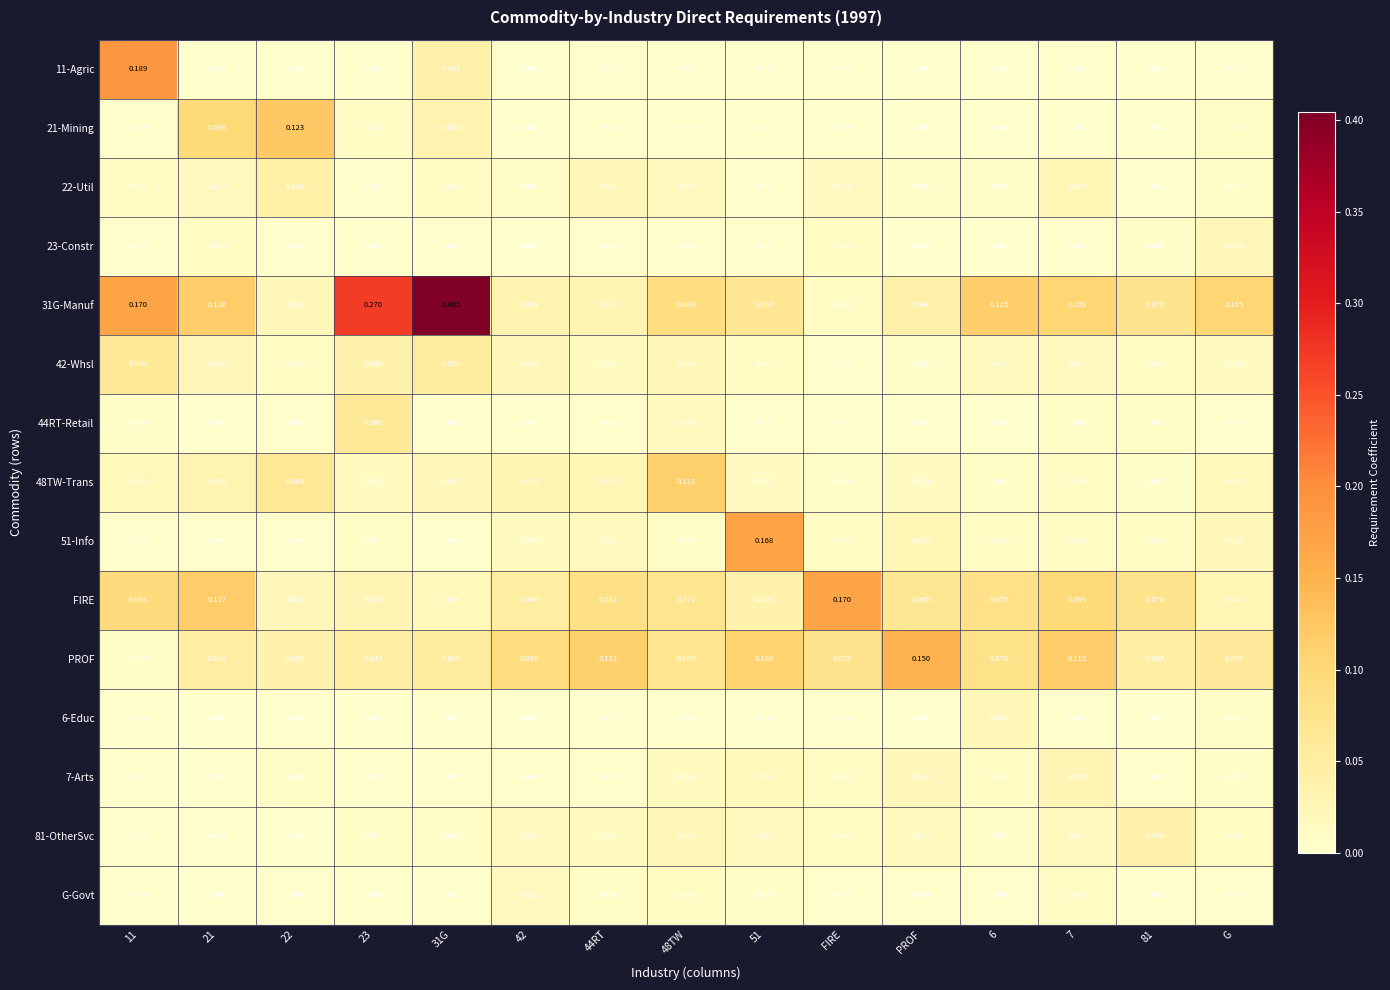

Where is 42-Whsl nearest to the value 0?

FIRE